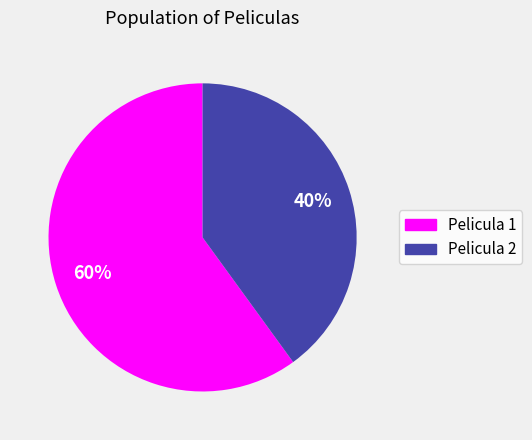

To the nearest percent, what is the average slice percentage?

50%